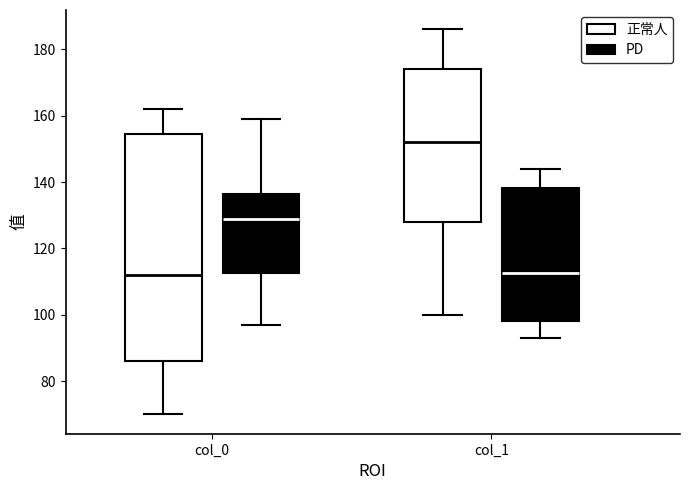

Reading left to right, transcribe this box plot: for each box, give where its median line is, the range the box spans, and where its two whiskers end, as read against the y-axis. The values are not printed on the chart, so give them approximately, as read against the axis.

col_0 (正常人): median 112, box 86 to 154, whiskers 70 to 162
col_0 (PD): median 130, box 112 to 136, whiskers 98 to 160
col_1 (正常人): median 152, box 128 to 174, whiskers 100 to 186
col_1 (PD): median 112, box 98 to 138, whiskers 94 to 144